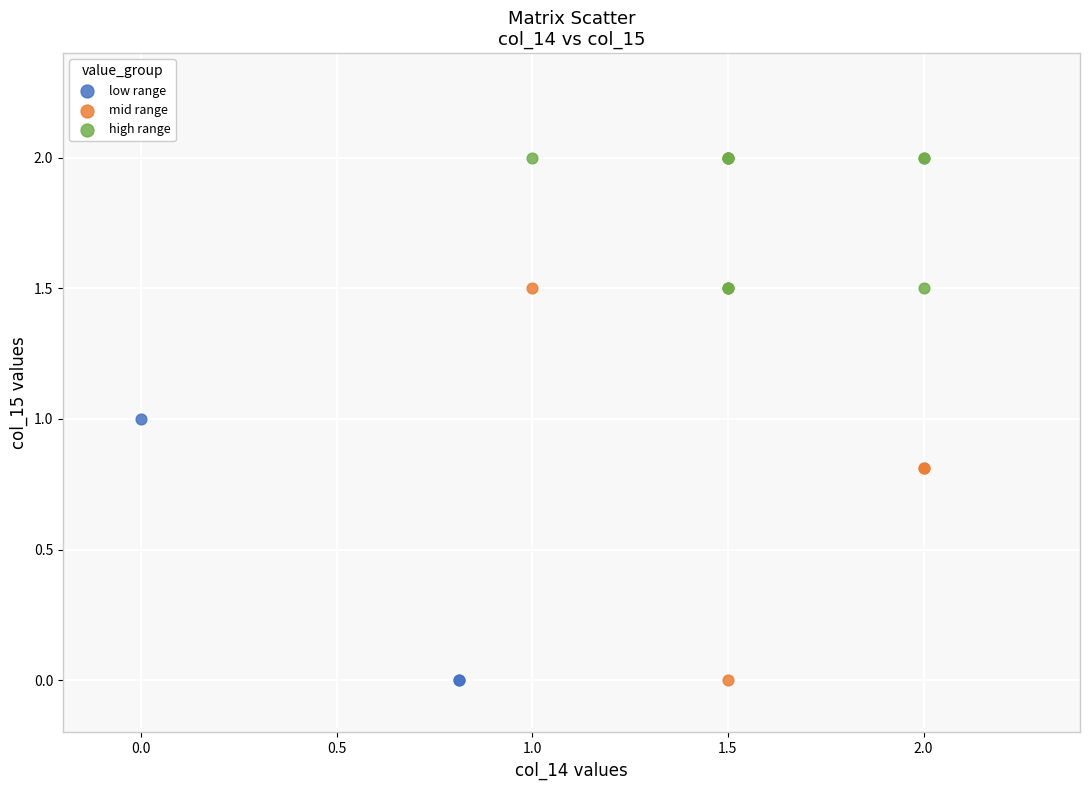

Which series reaches the maximum Y coordinate?

high range